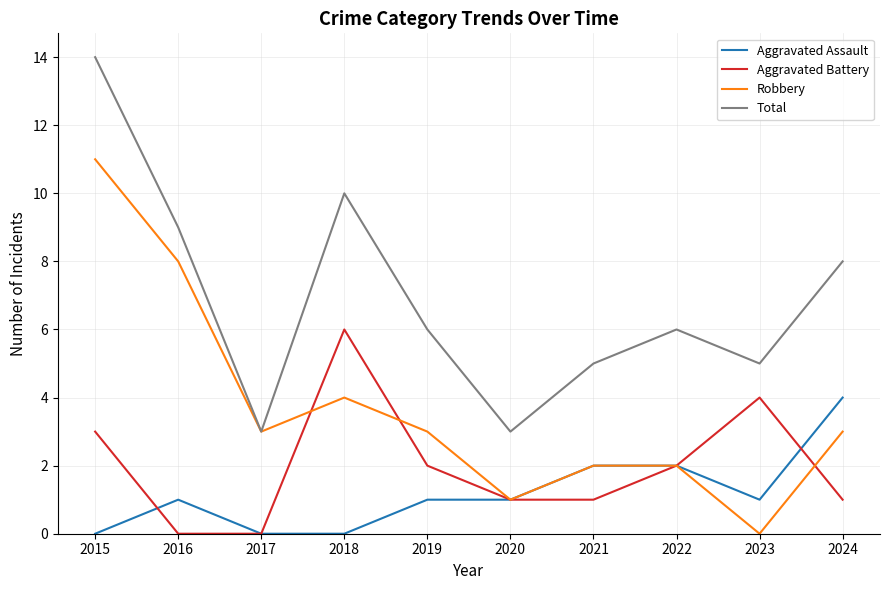

Between 2016 and 2018, which series saw the biggest shift?

Aggravated Battery